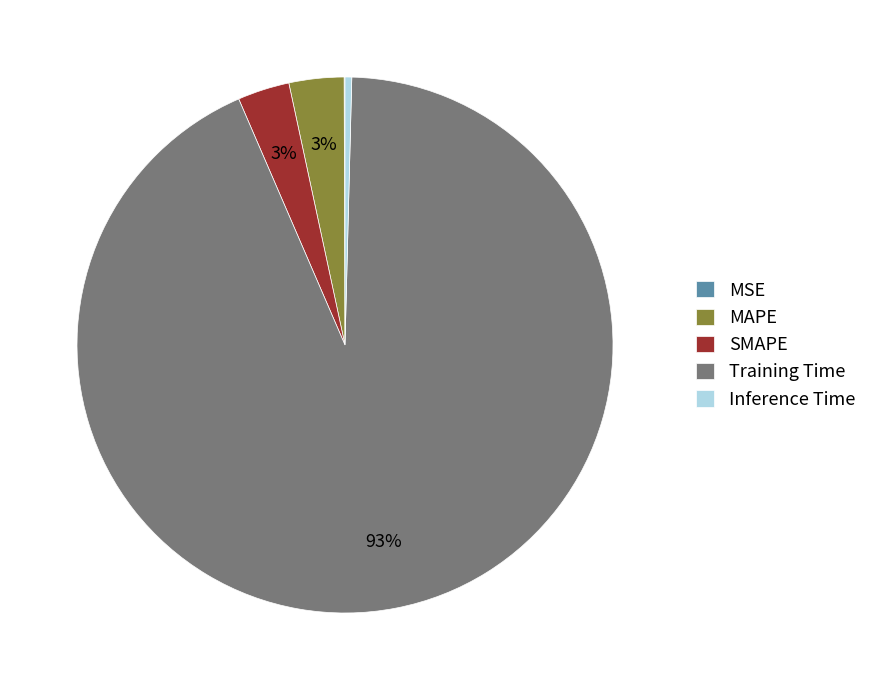

Is it true that Inference Time is 14% of the pie?

False